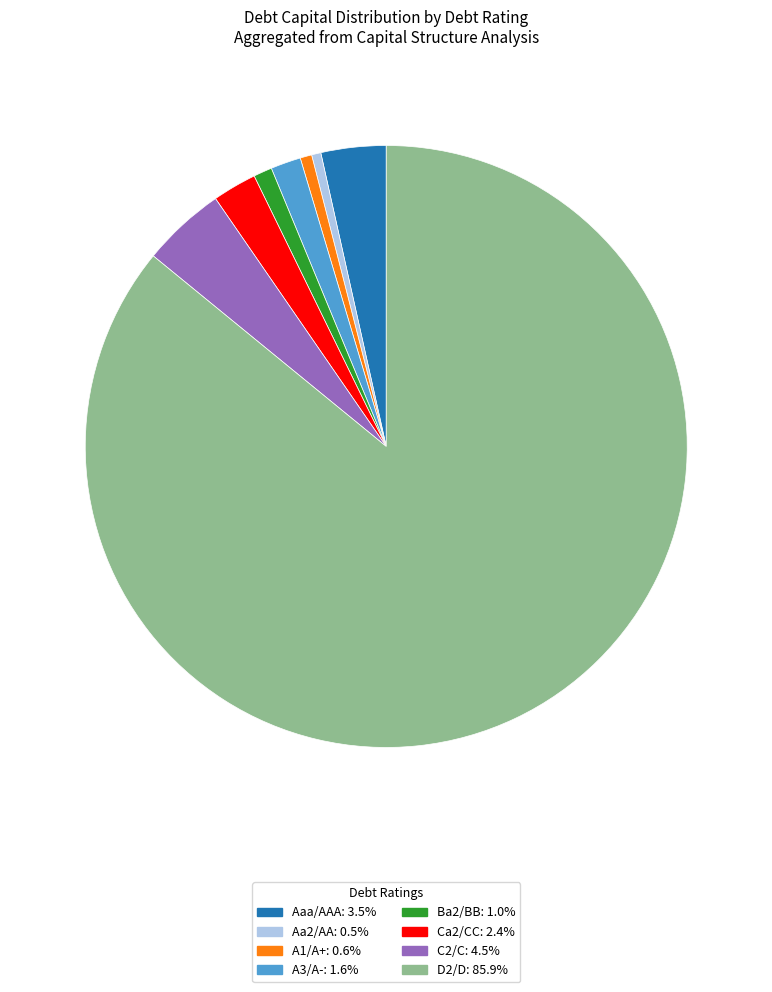

Is there a majority slice in this chart?

Yes